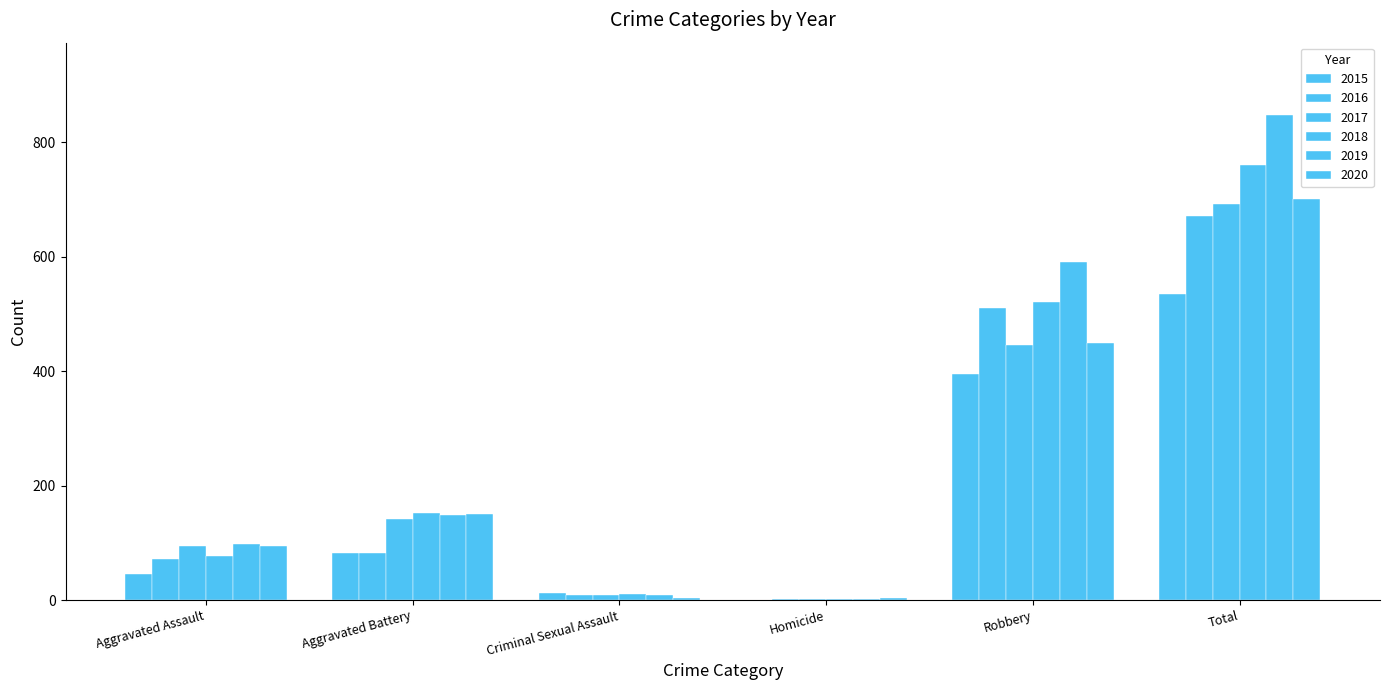

Does the chart contain stacked bars?

No